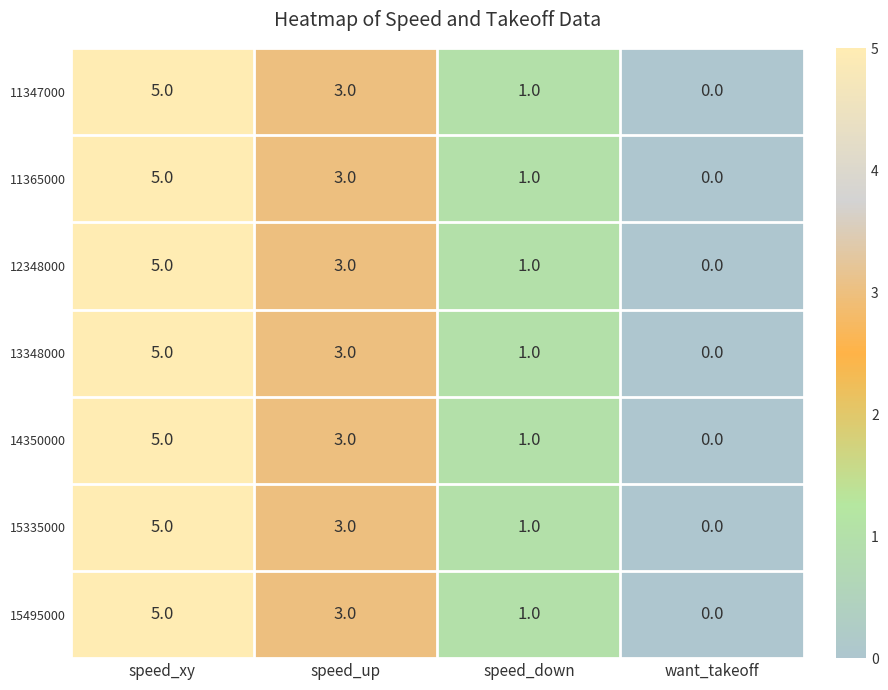

What is the difference between the maximum and minimum values in the 11365000 series?

5